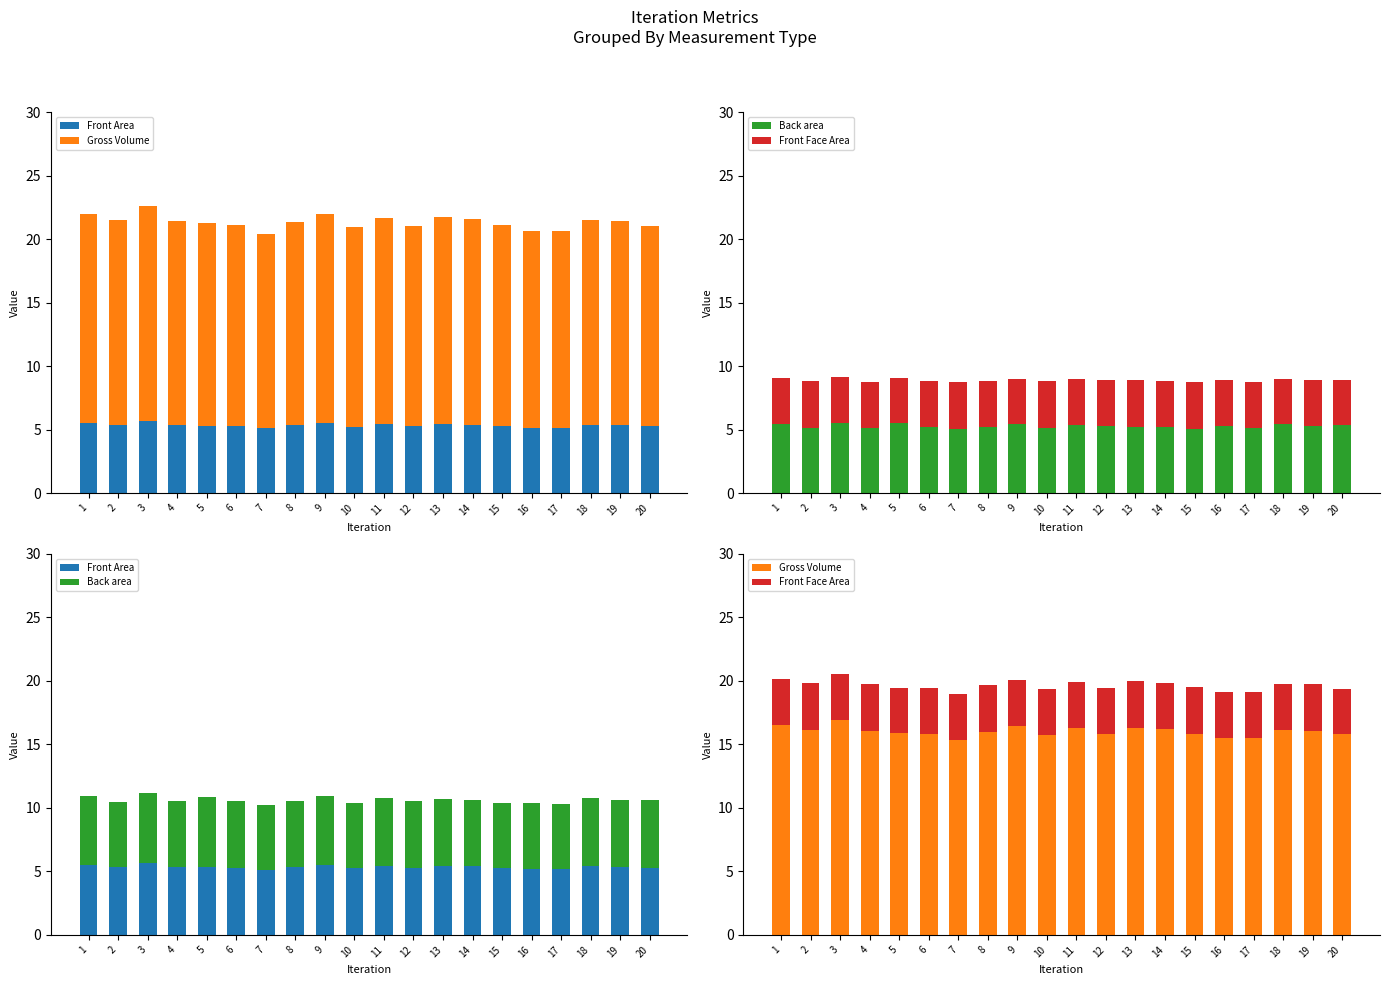

What are all the series names shown in the legend?

Front Area, Gross Volume, Back area, Front Face Area